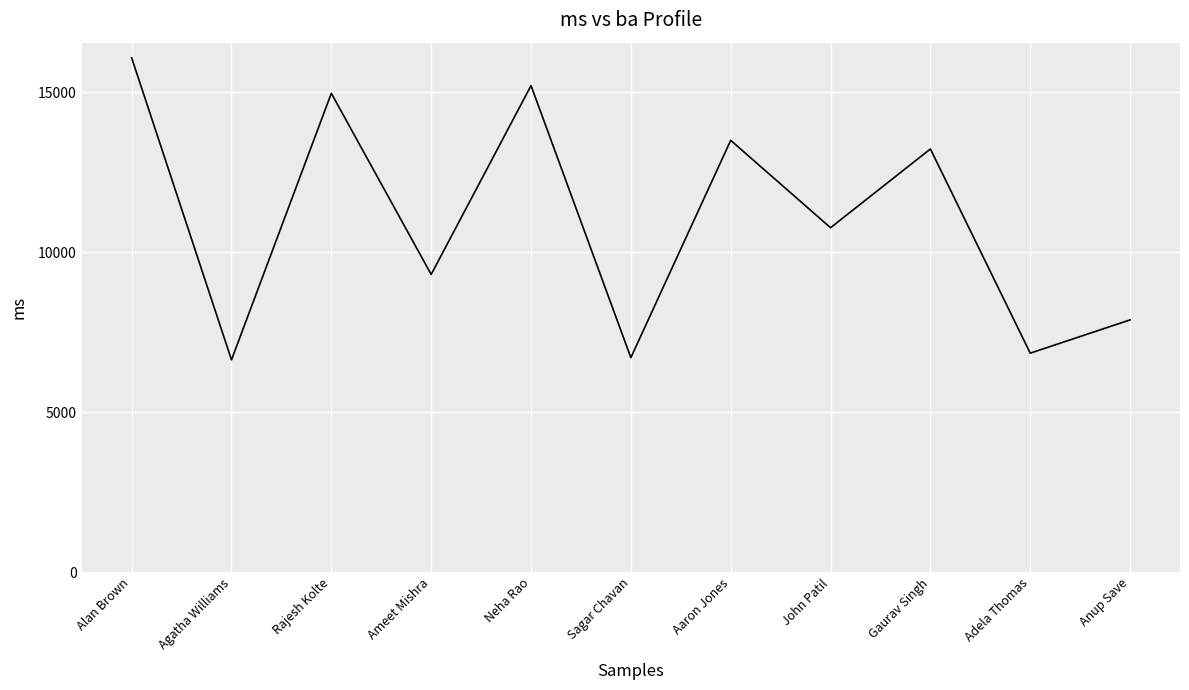

What is the difference between the second highest and second lowest values?

8500